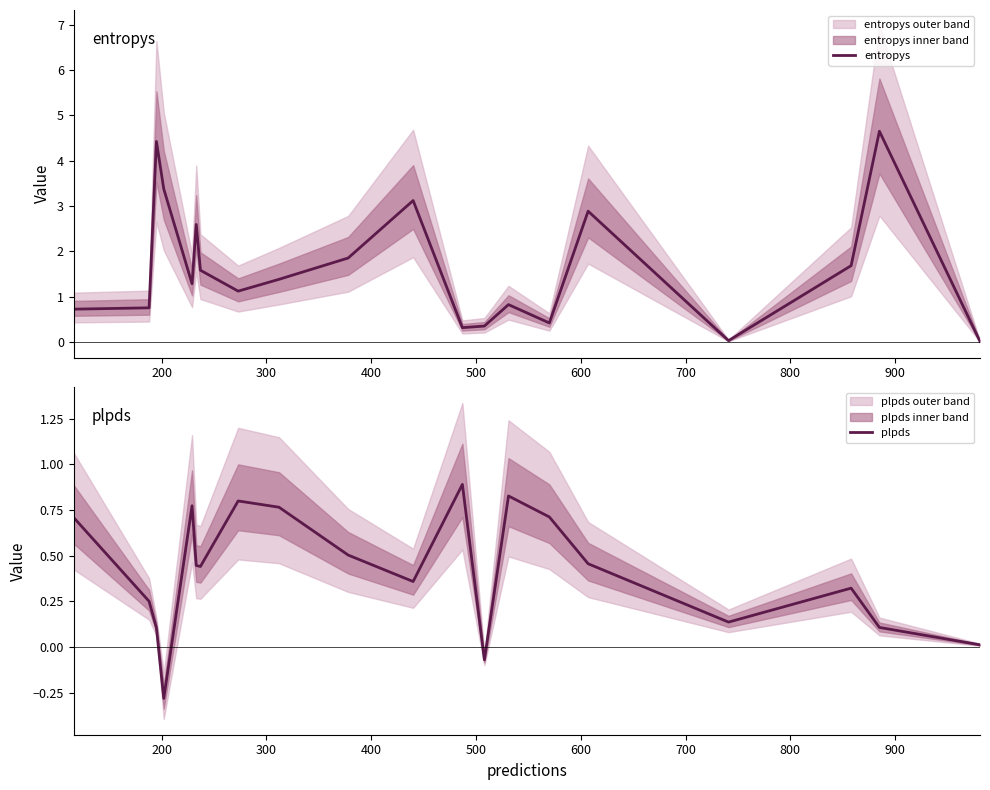

List the series in order of their peak value, highest first.

entropys, plpds